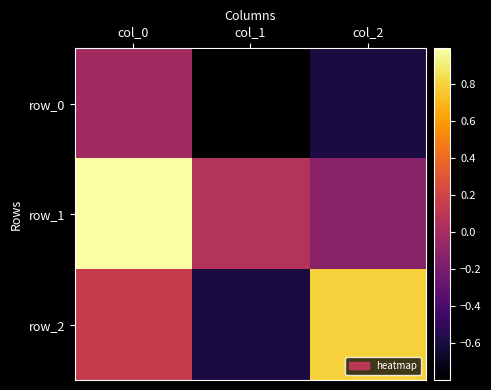

What is the highest value of the row_1 series?

1.0